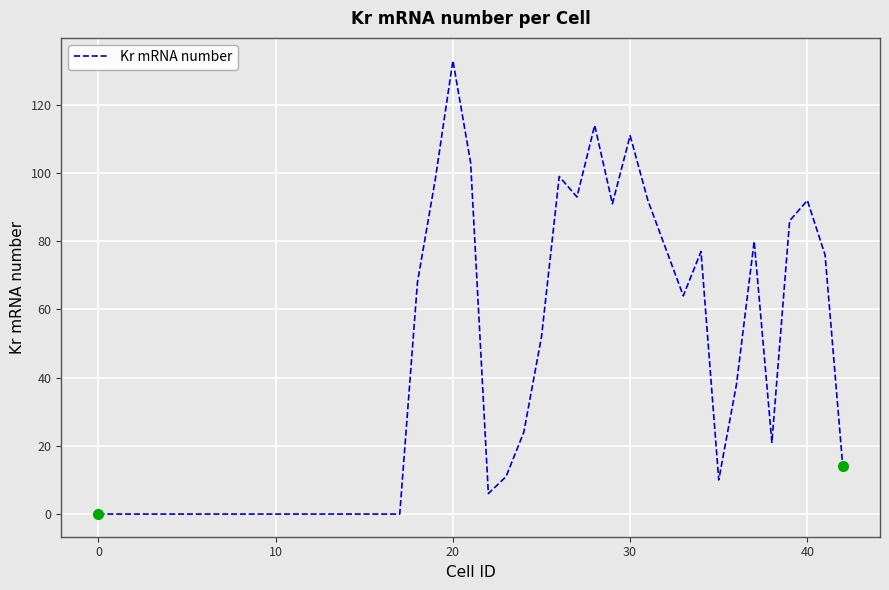

What is the maximum value shown in the chart?

133